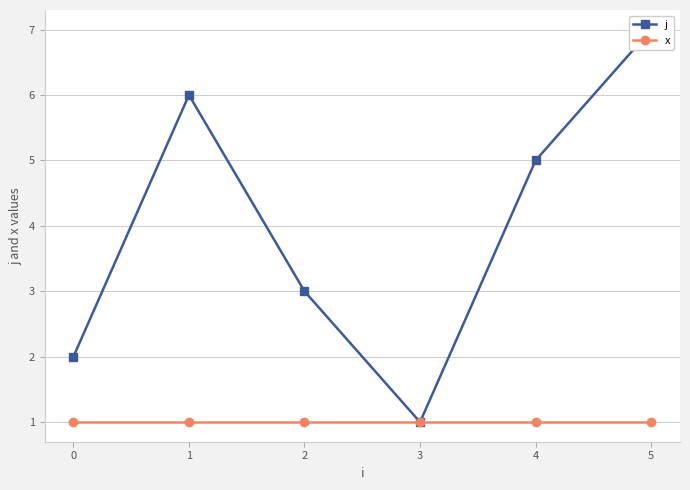

Is it true that x equals 1 at 1?

True